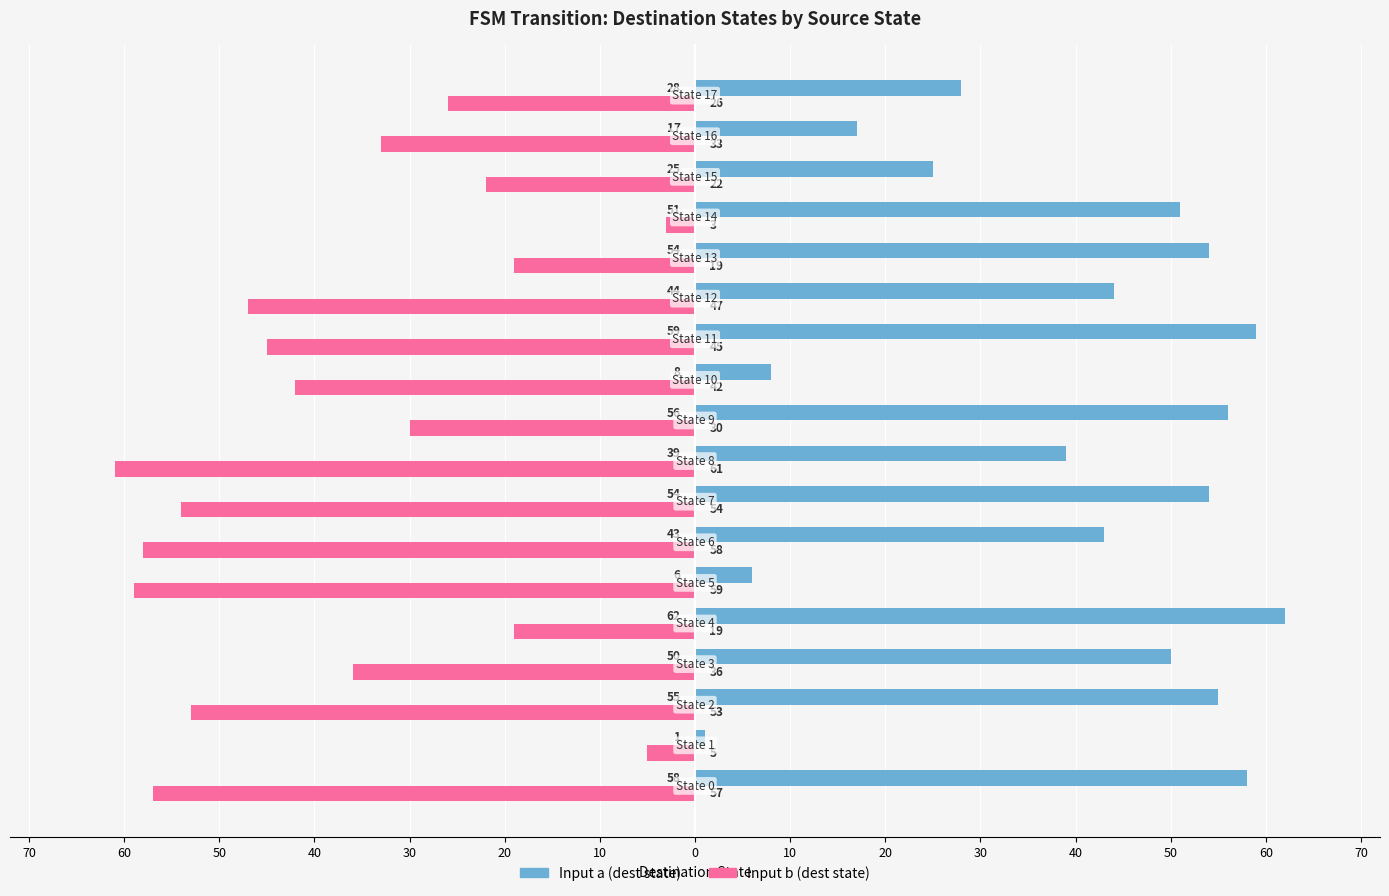

What are all the series names shown in the legend?

Input a (dest state), Input b (dest state)